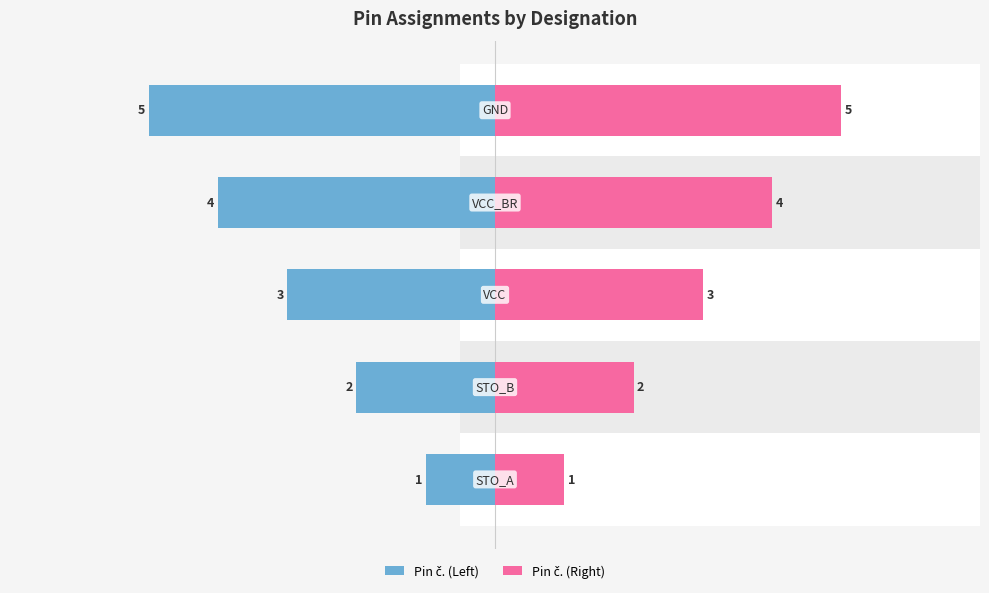

What is the value of the Pin č. (Left) bar at the 5th from the left?

5